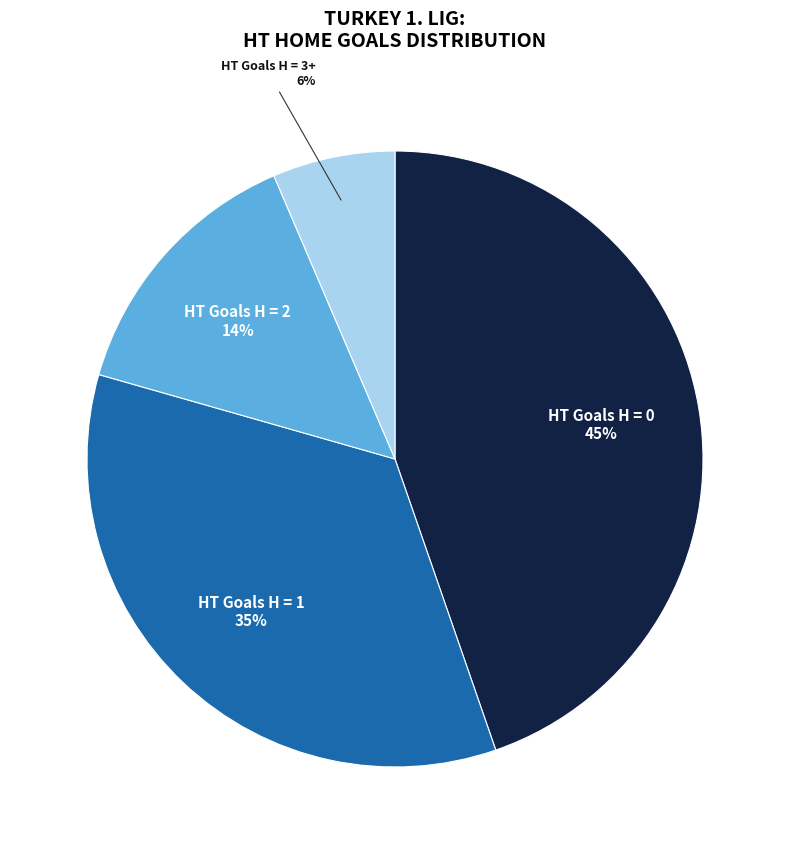

What is the smallest slice in the pie chart?

HT Goals H = 3+